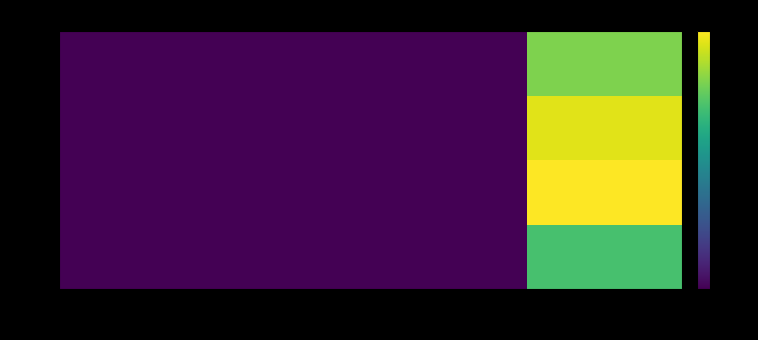

Rank the series at MPI.Time from highest to lowest value.

Rank 1, Rank 2, Rank 3, Rank 0